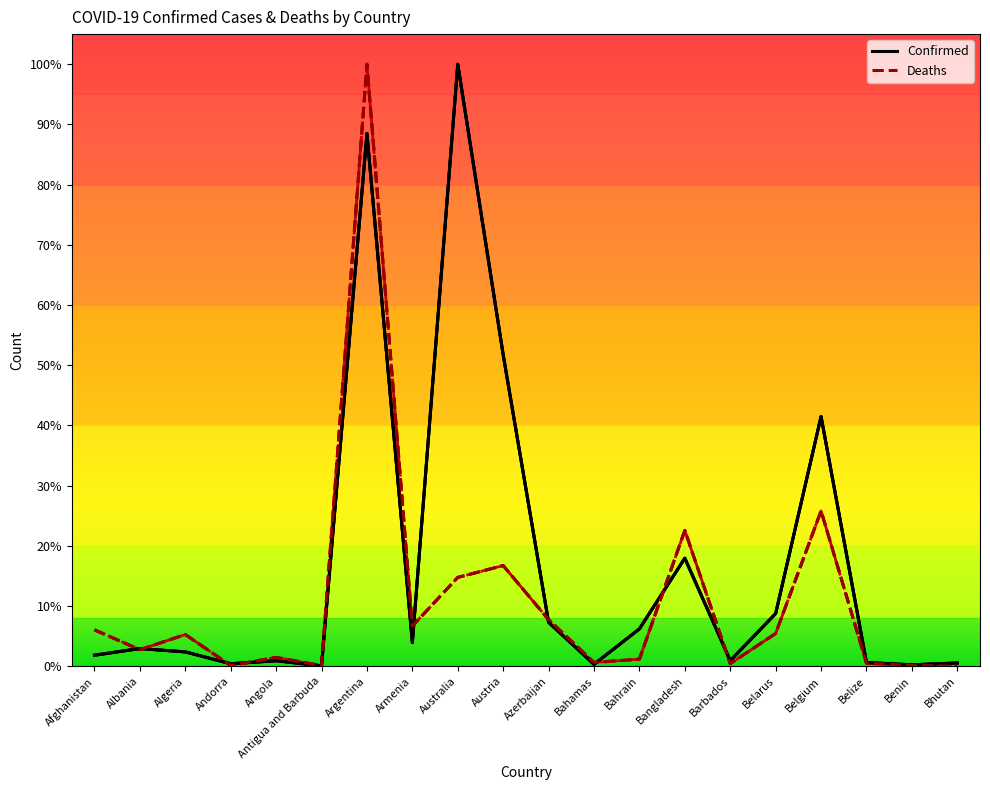

Which series has the widest spread of values?

Deaths